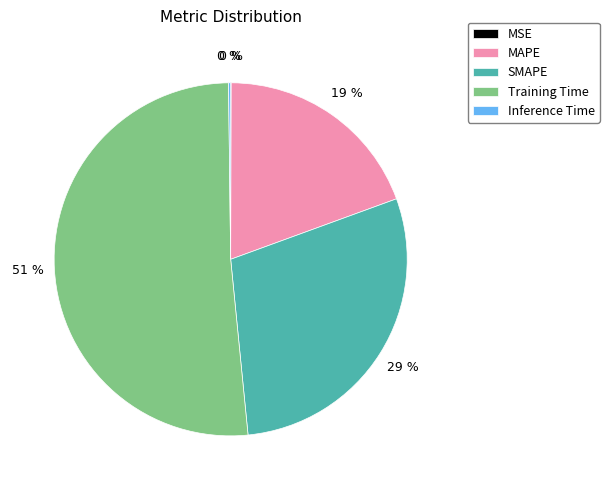

Which category accounts for the majority?

Training Time